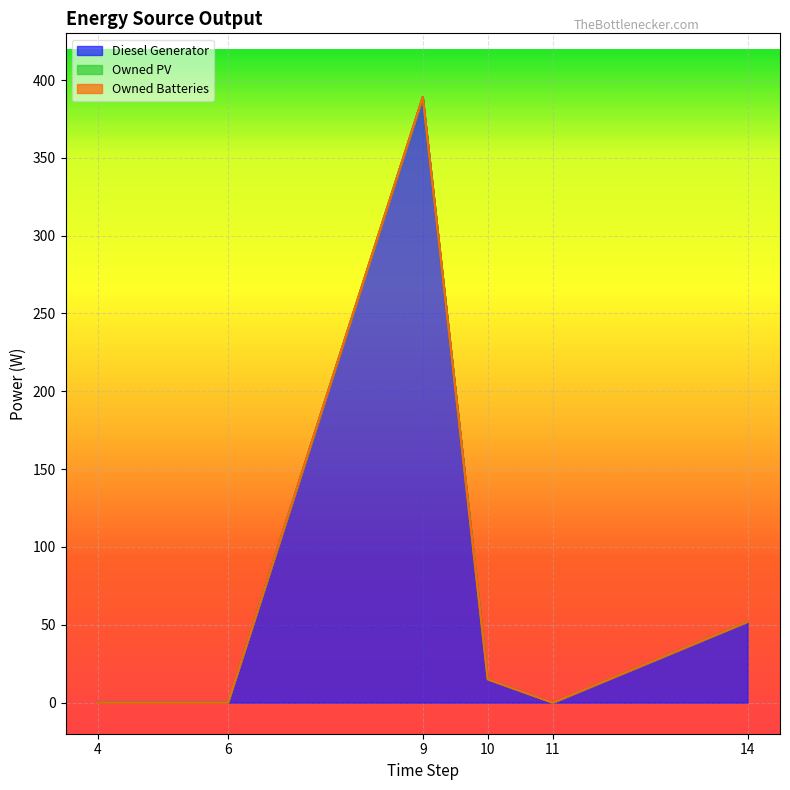

At col_11, list the series in order from largest to smallest.

Diesel Generator, Owned PV, Owned Batteries